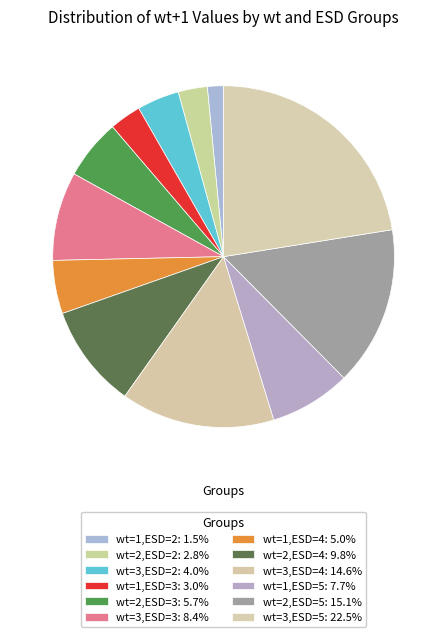

Count the number of slices in the pie.

12